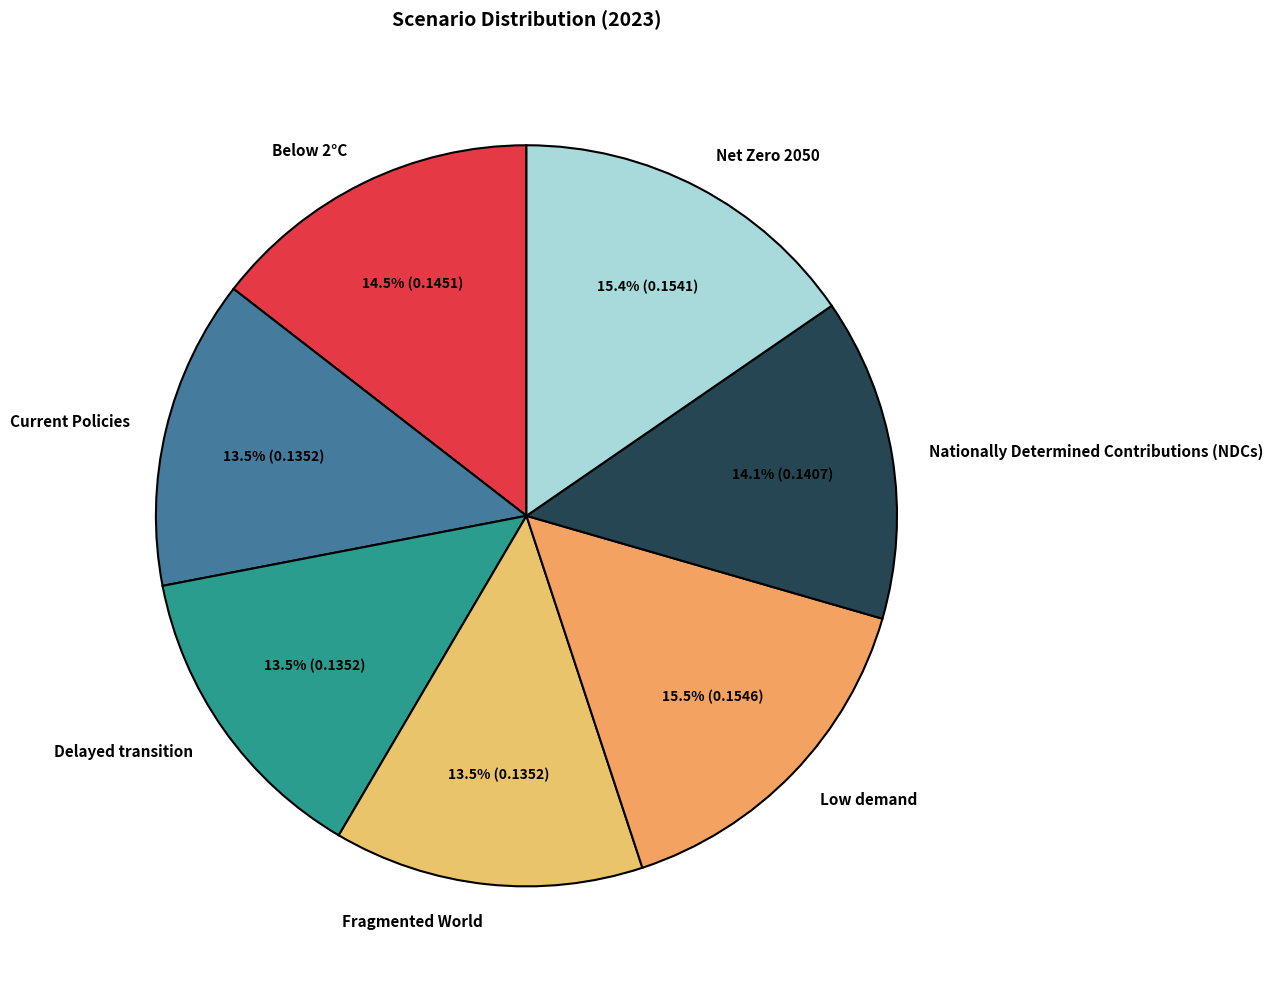

What percentage is the Net Zero 2050 slice, to the nearest percent?

15%